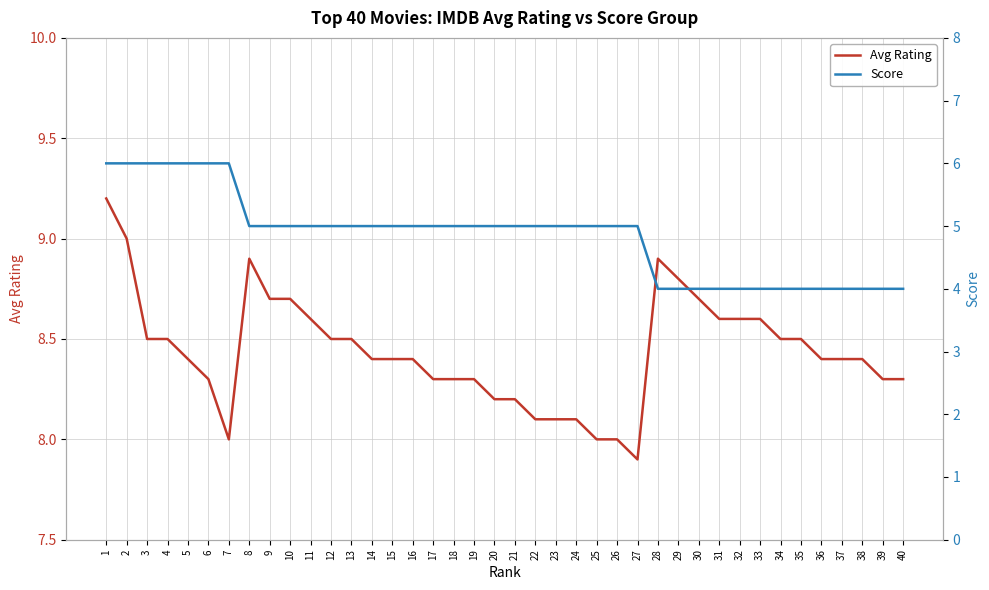

Where is the first local minimum for Avg Rating?

7